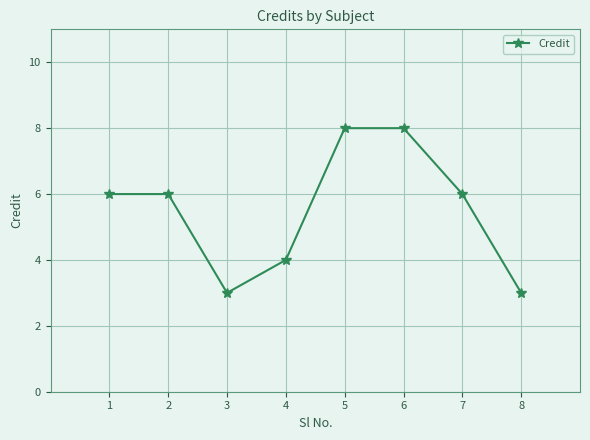

What is the change in value from 1 to 4?

-2